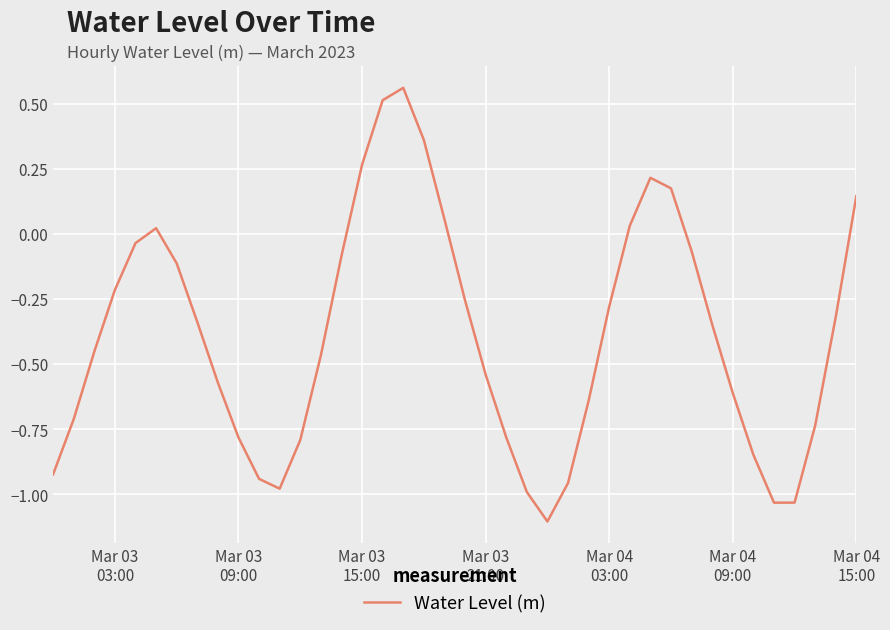

What is the smallest value displayed?

-1.1